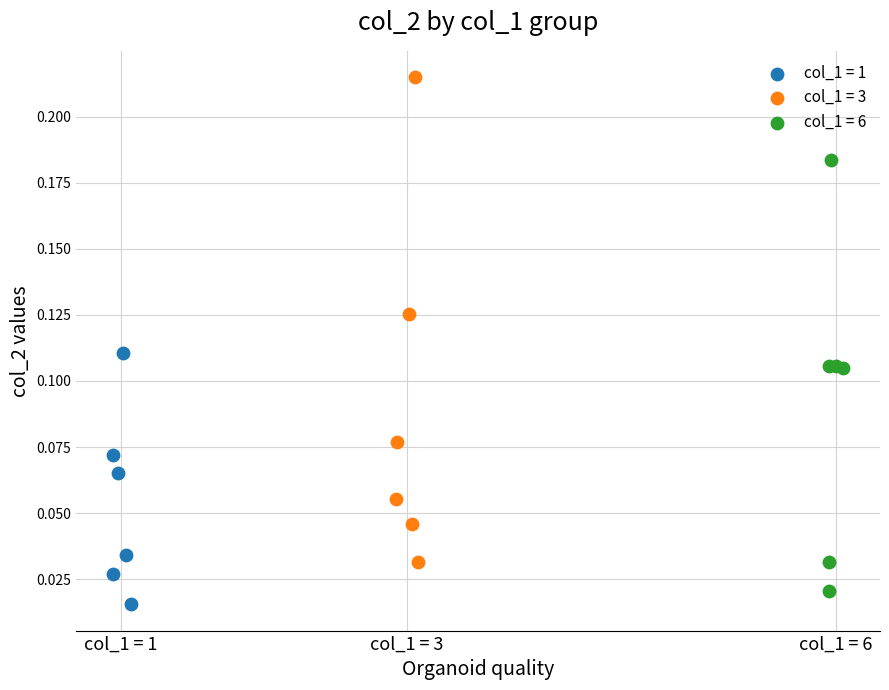

Which series reaches the maximum Y coordinate?

col_1 = 3